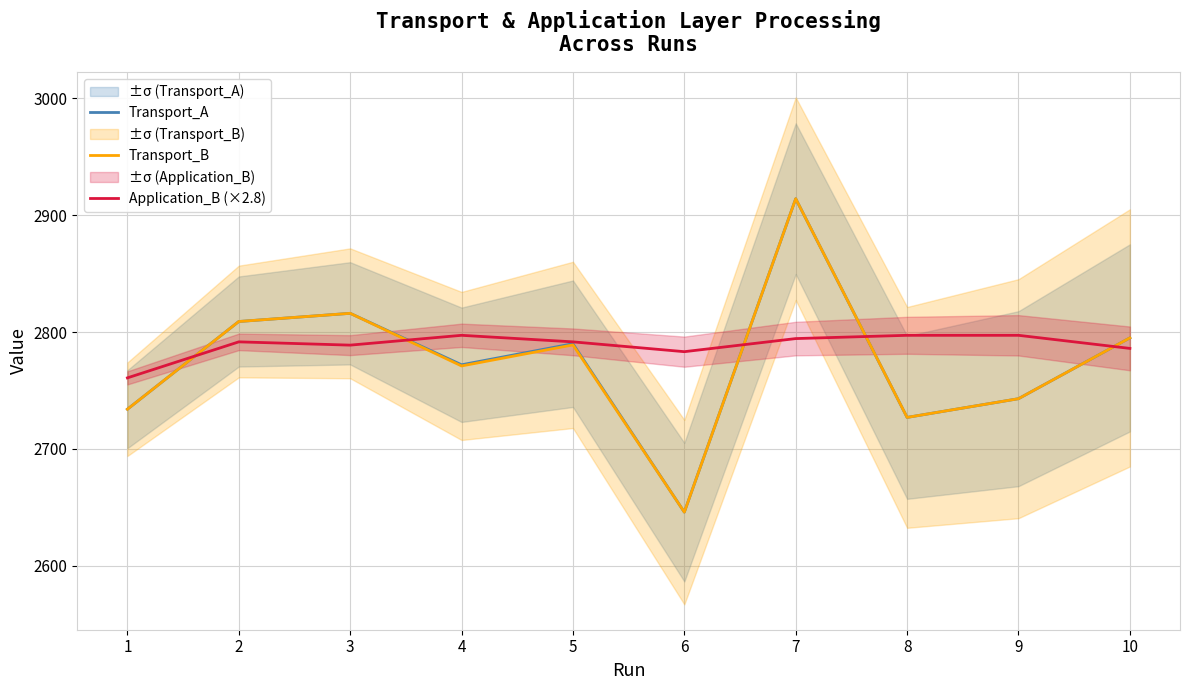

Reading left to right, extract all data points from this chart.

Transport_A: 2734.0	2809.0	2816.0	2772.0	2790.0	2646.0	2914.0	2727.0	2743.0	2795.0
Transport_B: 2734.0	2809.0	2816.0	2771.0	2789.0	2646.0	2914.0	2727.0	2743.0	2795.0
Application_B (×2.8): 2760.8	2791.6	2788.8	2797.2	2791.6	2783.2	2794.4	2797.2	2797.2	2786.0